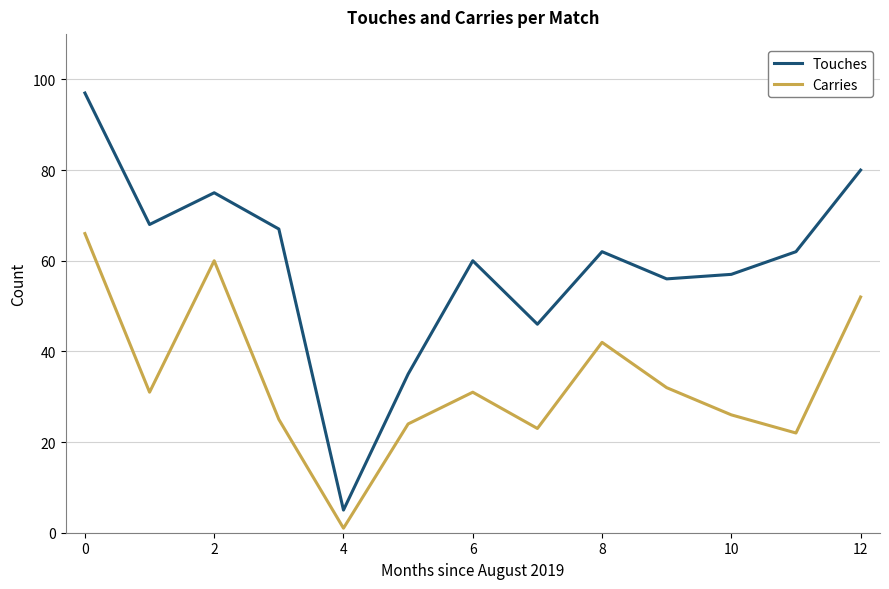

Count the number of categories in the chart.

13